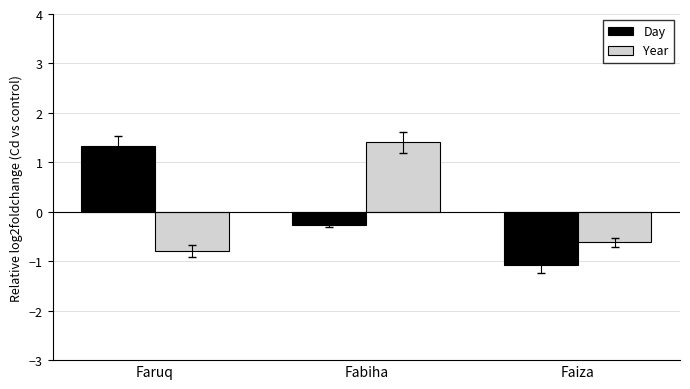

Reading left to right, extract all data points from this chart.

Day: 1.3	-0.3	-1.1
Year: -0.8	1.4	-0.6